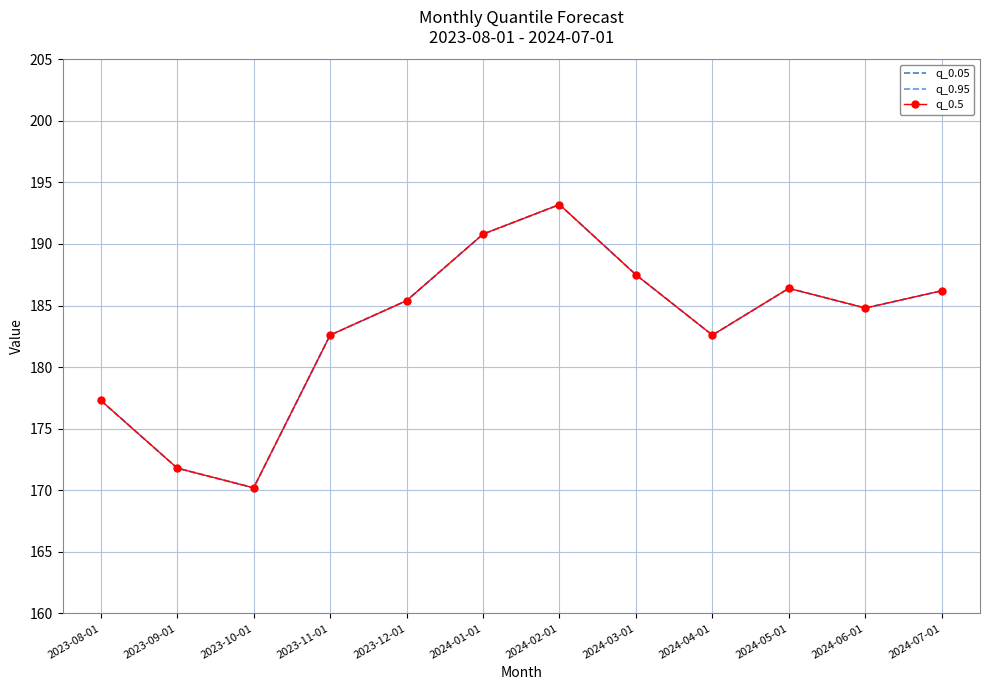

Rank the categories by q_0.05 value from highest to lowest.

2024-02-01, 2024-01-01, 2024-03-01, 2024-05-01, 2024-07-01, 2023-12-01, 2024-06-01, 2023-11-01, 2024-04-01, 2023-08-01, 2023-09-01, 2023-10-01